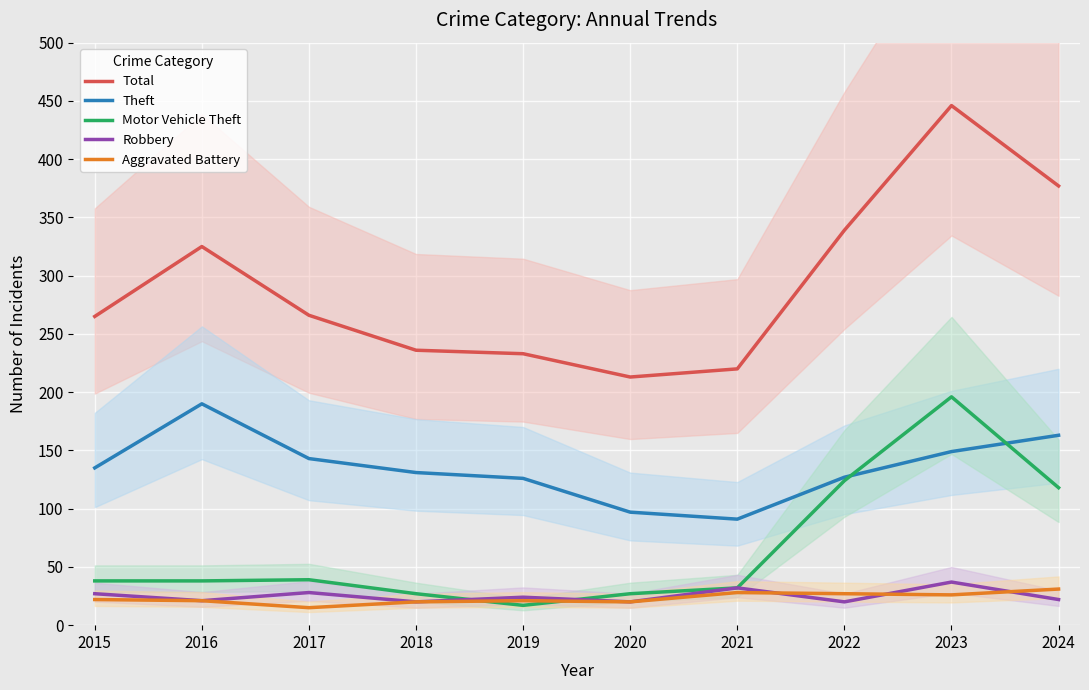

What is the sum of the Aggravated Battery values at 2017 and 2024?

46